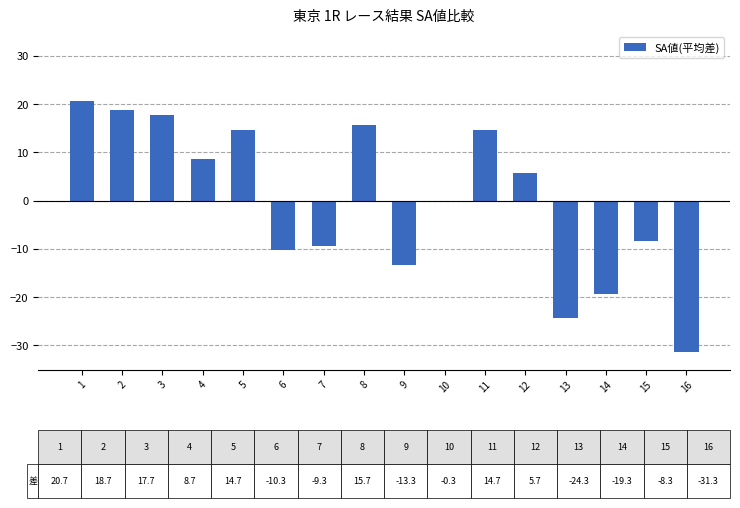

Reading left to right, extract all data points from this chart.

1=20.7	2=18.7	3=17.7	4=8.7	5=14.7	6=-10.3	7=-9.3	8=15.7	9=-13.3	10=-0.3	11=14.7	12=5.7	13=-24.3	14=-19.3	15=-8.3	16=-31.3